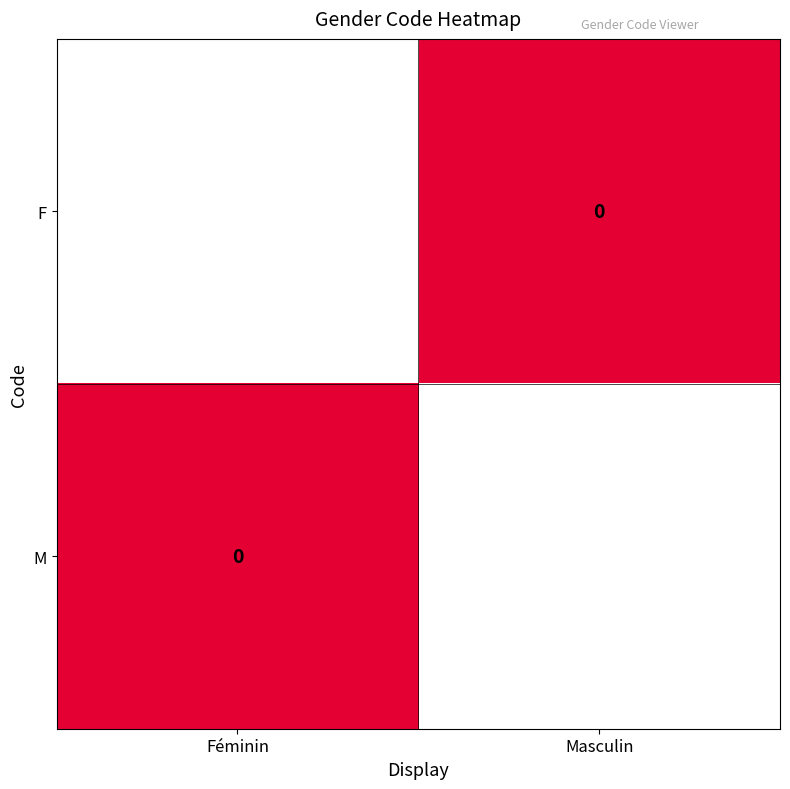

At which label is F closest to 0?

Masculin